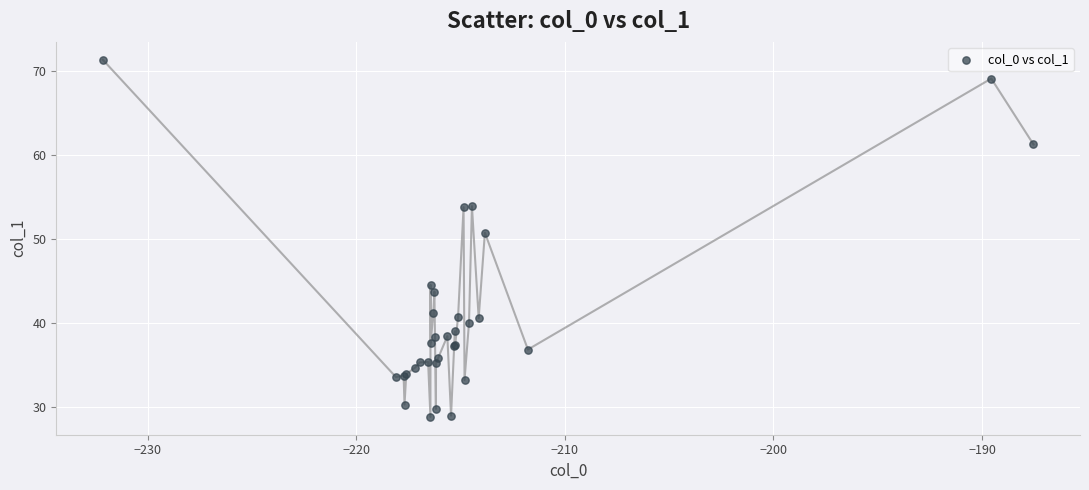

What Y value in the scatter plot is closest to 50?

50.7